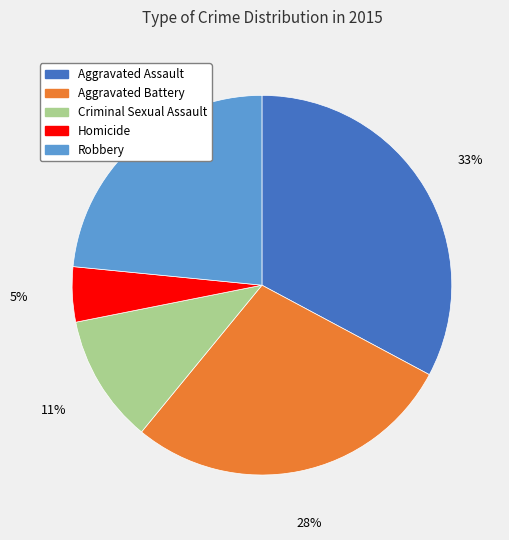

Which has a higher value, Aggravated Battery or Homicide?

Aggravated Battery